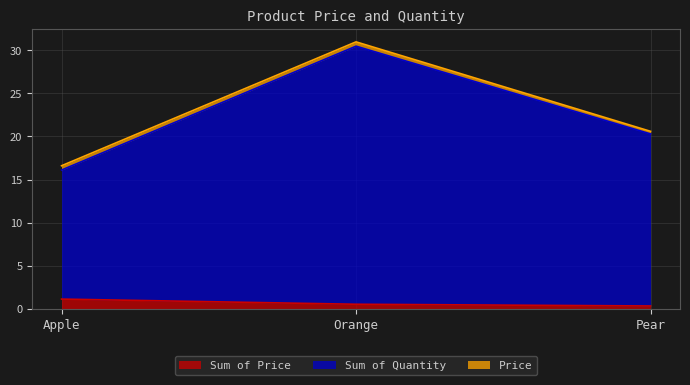

True or false: Sum of Price has a value of 0.5 at Orange.

True